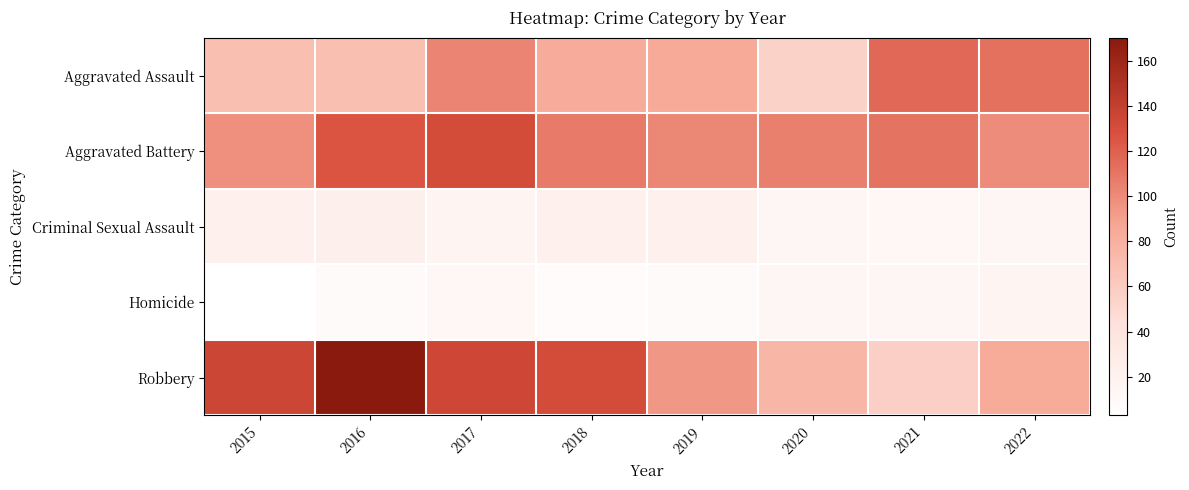

List the series in order of their peak value, highest first.

Robbery, Aggravated Battery, Aggravated Assault, Criminal Sexual Assault, Homicide